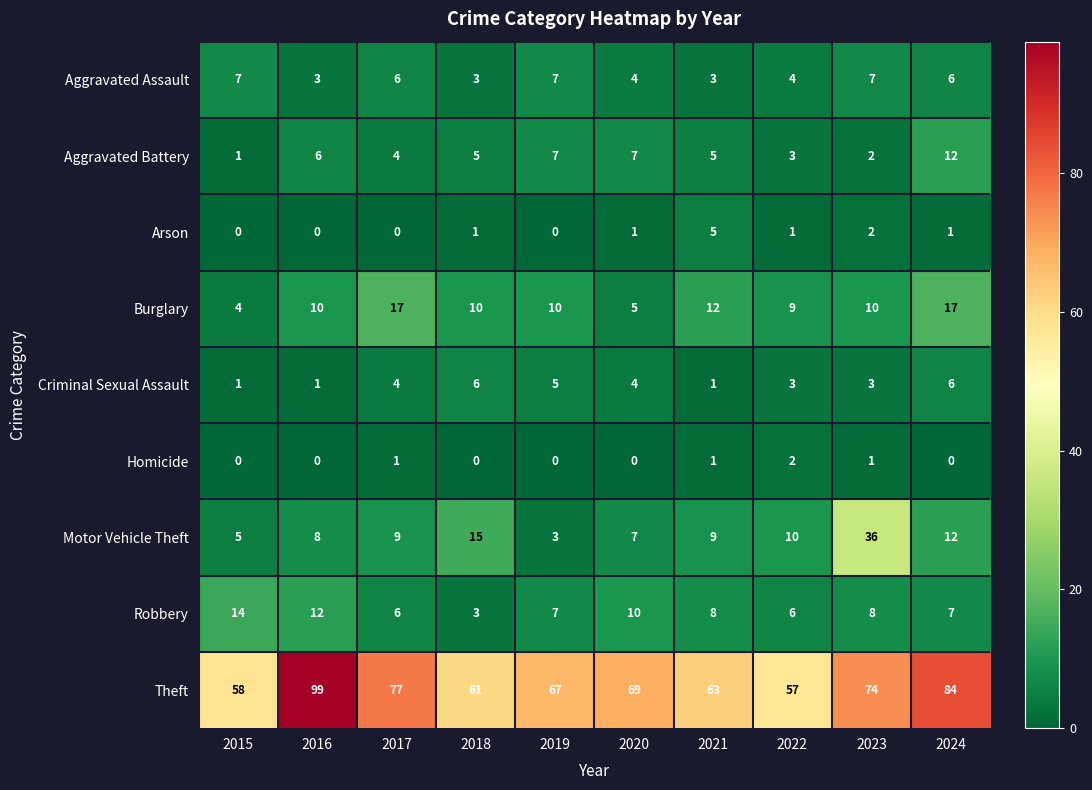

Is it true that Motor Vehicle Theft equals 6 at 2017?

False